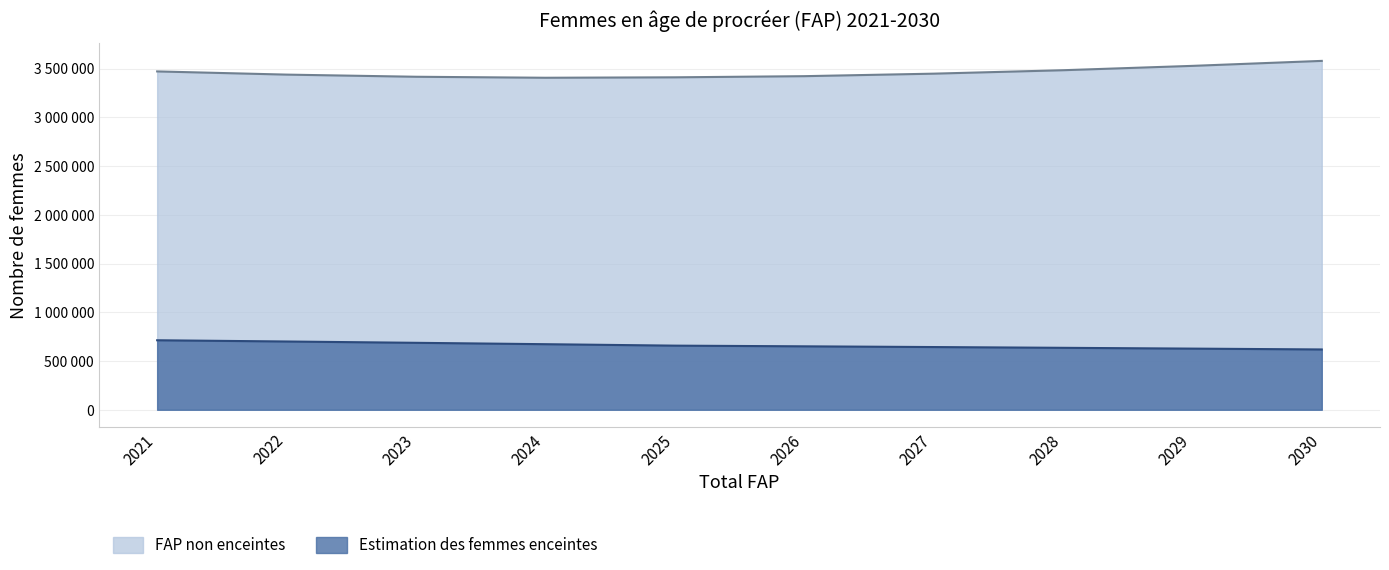

Reading left to right, transcribe all the data shown in this chart.

Estimation des femmes enceintes: 2021=712872.1	2022=700128.2	2023=686628.8	2024=672463.0	2025=657619.8	2026=650614.1	2027=643166.8	2028=635310.1	2029=627074.6	2030=618489.7
FAP non enceintes: 2021=3470127.9	2022=3437371.8	2023=3415371.2	2024=3405137.0	2025=3409580.2	2026=3421385.9	2027=3447133.2	2028=3482389.9	2029=3527025.4	2030=3578110.3